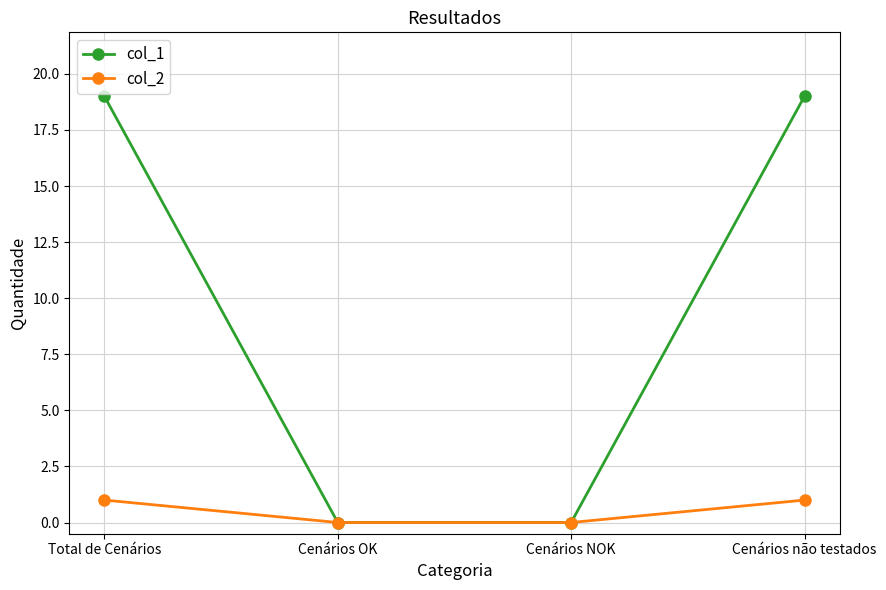

True or false: col_2 has more than 1 points higher than both neighbors.

False